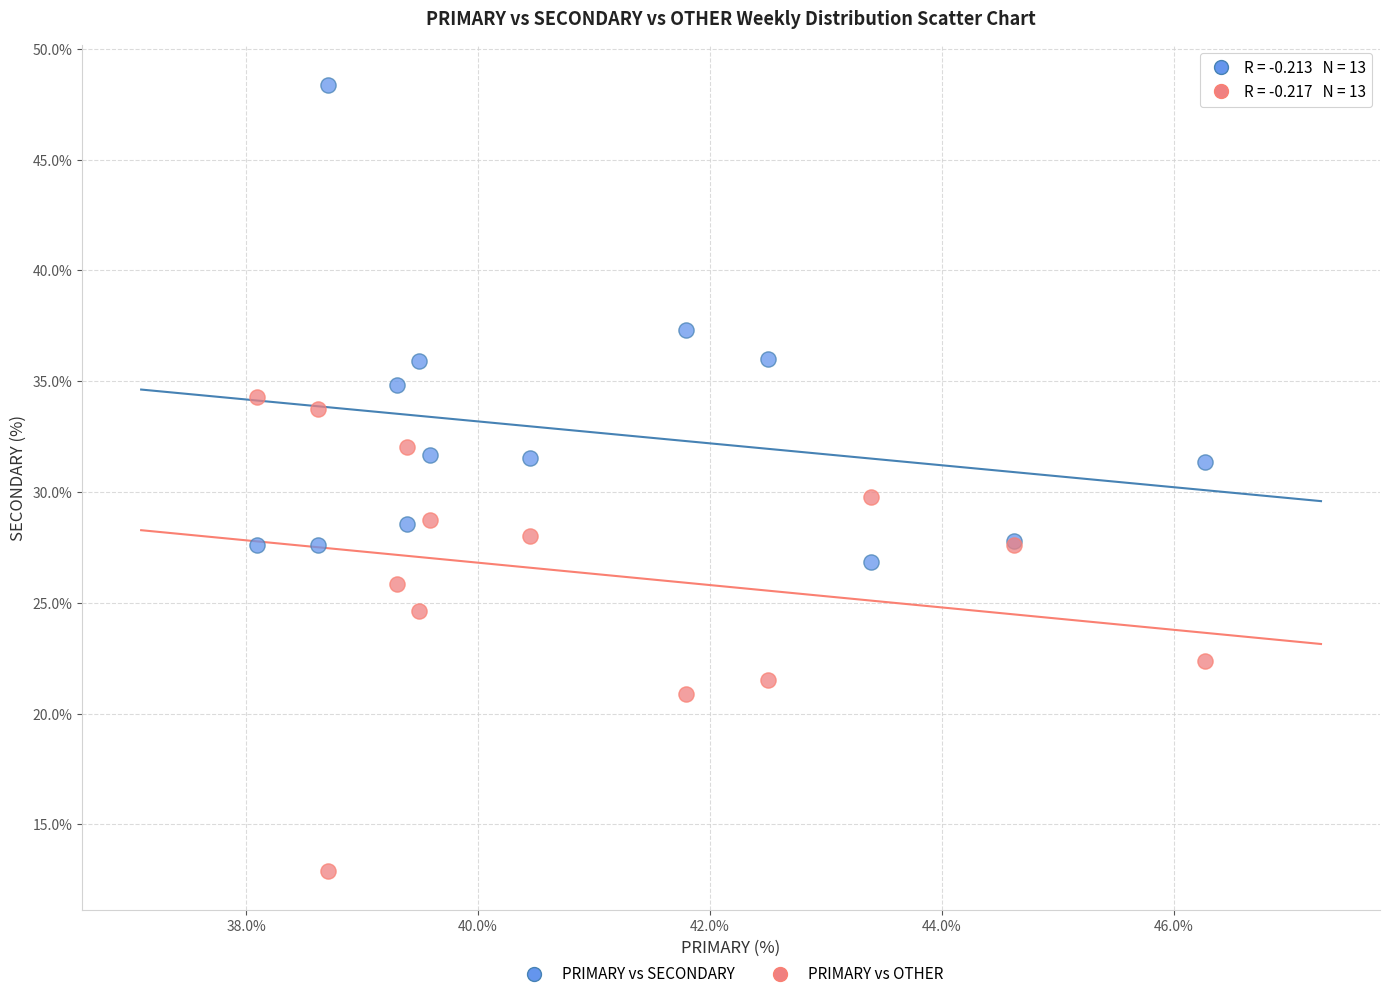

In the PRIMARY vs OTHER series, what Y value is closest to 23?

22.4